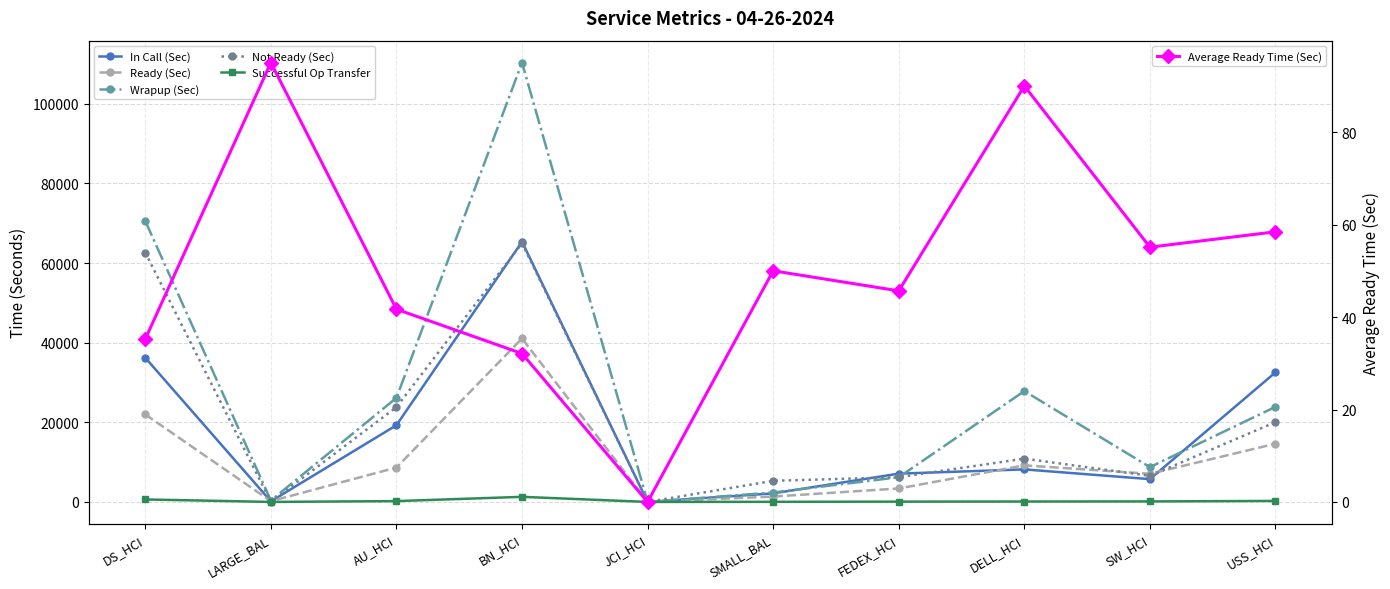

At how many categories does at least one series exceed 58312?

2